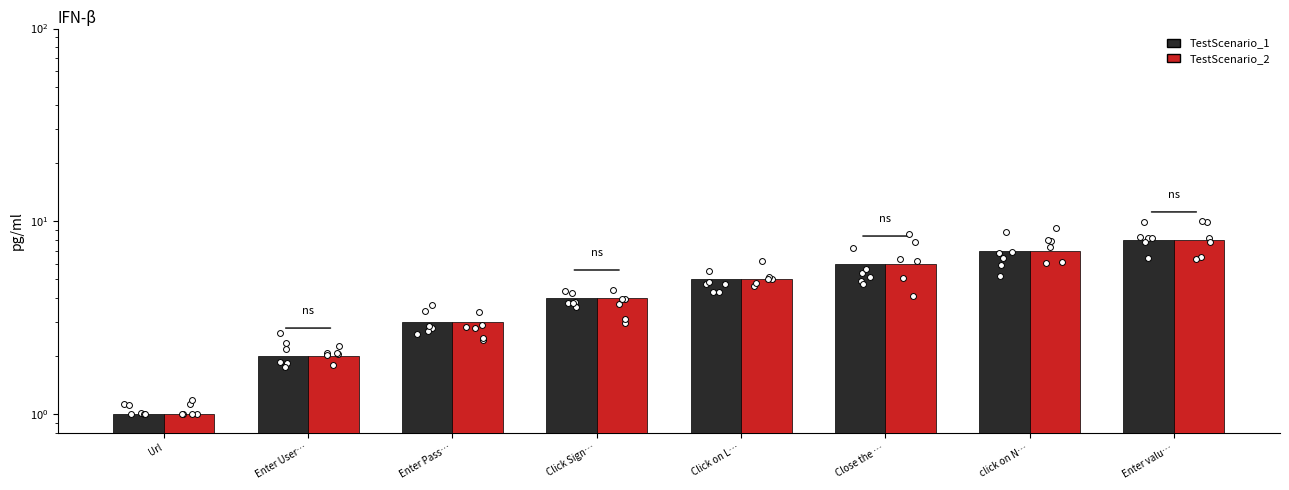

At how many categories does at least one series exceed 4?

4